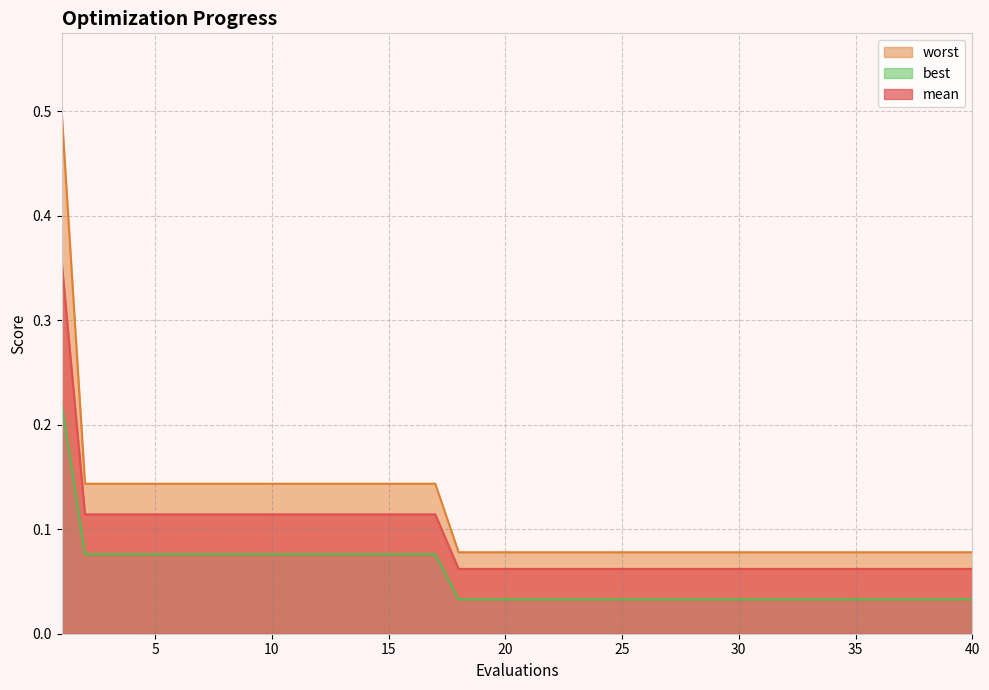

Reading right to left, what are all the values shown in this chart?

mean: 0.1	0.1	0.1	0.1	0.1	0.1	0.1	0.1	0.1	0.1	0.1	0.1	0.1	0.1	0.1	0.1	0.1	0.1	0.1	0.1	0.1	0.1	0.1	0.1	0.1	0.1	0.1	0.1	0.1	0.1	0.1	0.1	0.1	0.1	0.1	0.1	0.1	0.1	0.1	0.4
best: 0.0	0.0	0.0	0.0	0.0	0.0	0.0	0.0	0.0	0.0	0.0	0.0	0.0	0.0	0.0	0.0	0.0	0.0	0.0	0.0	0.0	0.0	0.0	0.1	0.1	0.1	0.1	0.1	0.1	0.1	0.1	0.1	0.1	0.1	0.1	0.1	0.1	0.1	0.1	0.2
worst: 0.1	0.1	0.1	0.1	0.1	0.1	0.1	0.1	0.1	0.1	0.1	0.1	0.1	0.1	0.1	0.1	0.1	0.1	0.1	0.1	0.1	0.1	0.1	0.1	0.1	0.1	0.1	0.1	0.1	0.1	0.1	0.1	0.1	0.1	0.1	0.1	0.1	0.1	0.1	0.5